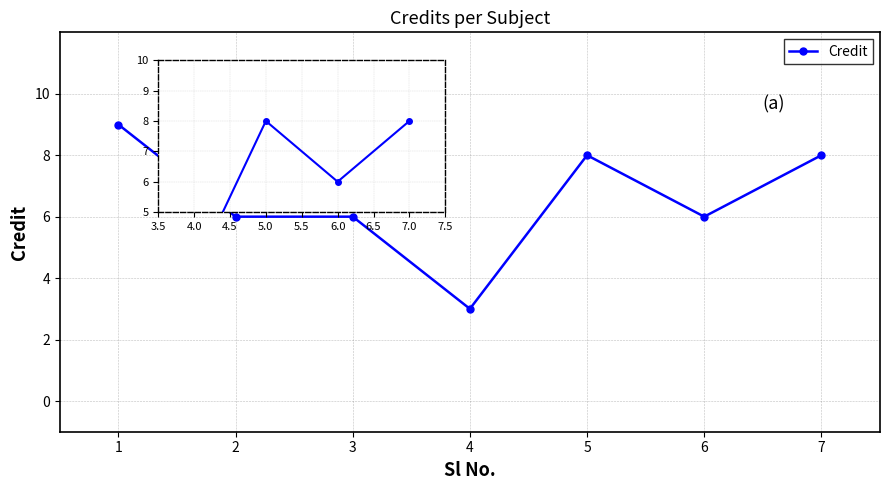

The value at 5 is 8. True or false?

True